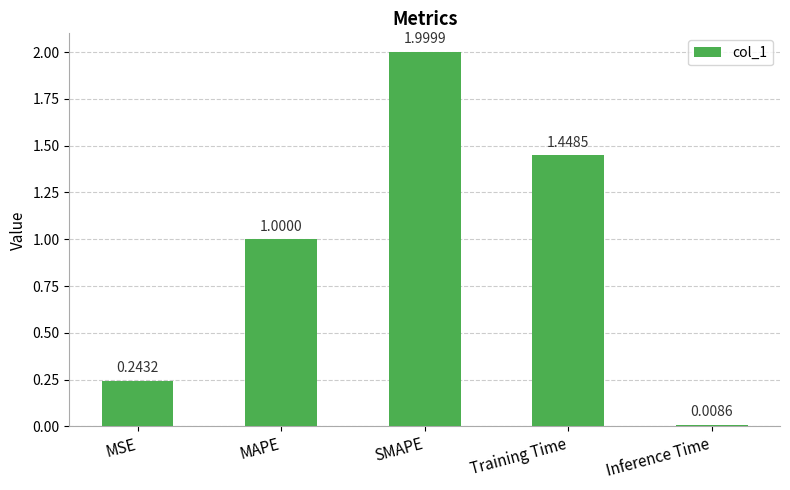

What is the change in value from SMAPE to Inference Time?

-2.0